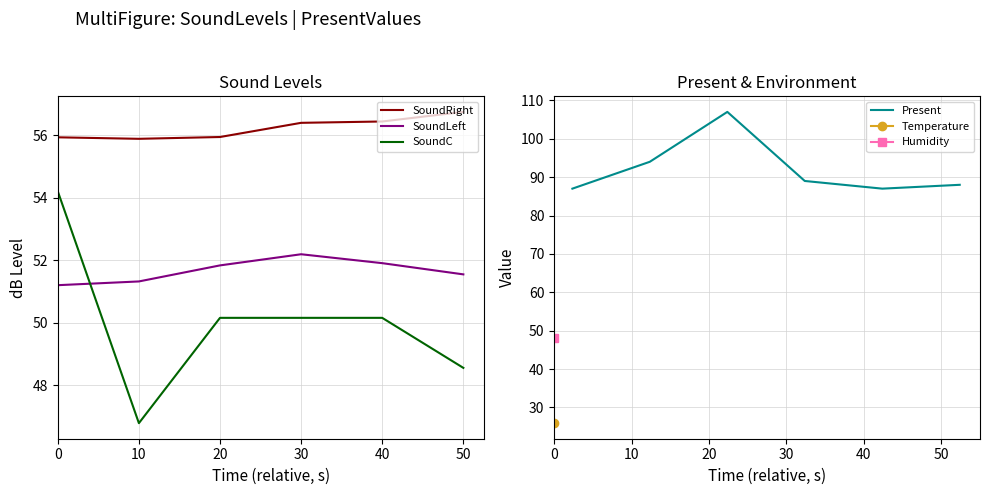

True or false: Present and SoundRight cross at least once.

False